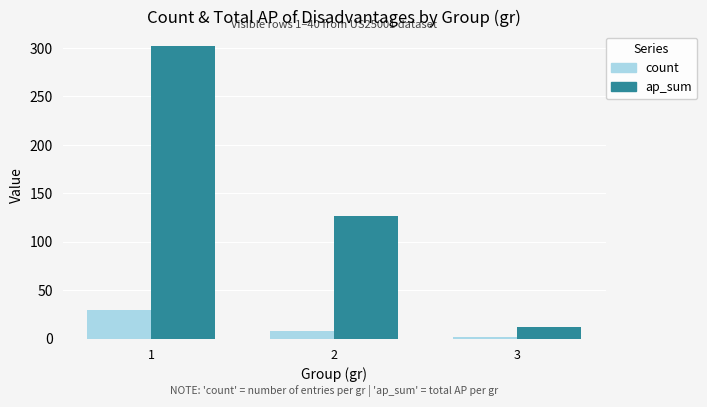

List the labels in order of ap_sum value, smallest first.

3, 2, 1